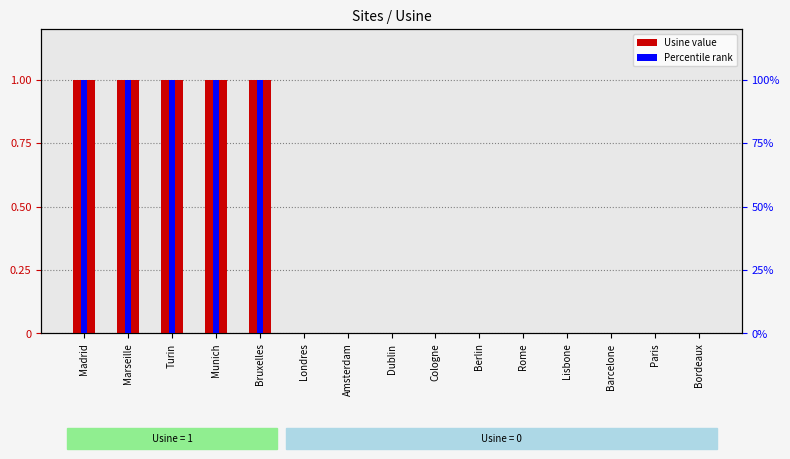

What is the greatest value displayed?

1